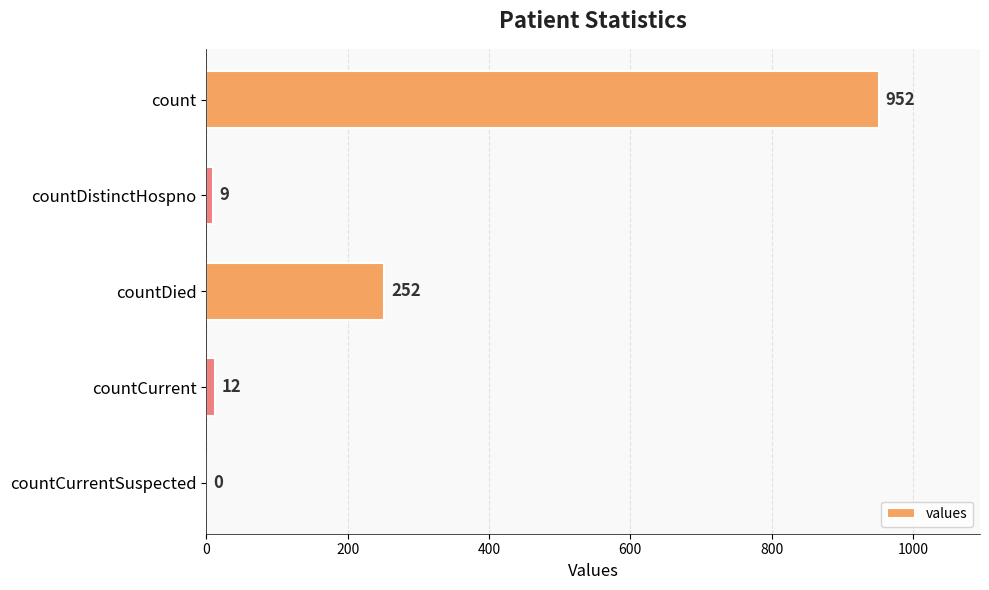

What is the maximum value shown in the chart?

952